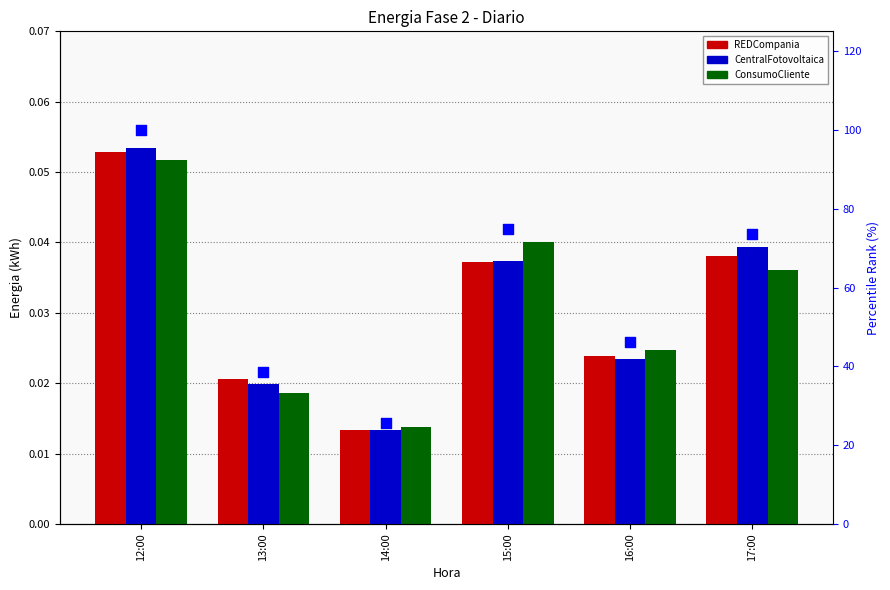

Which series contains the highest Y value?

percentile rank within sample